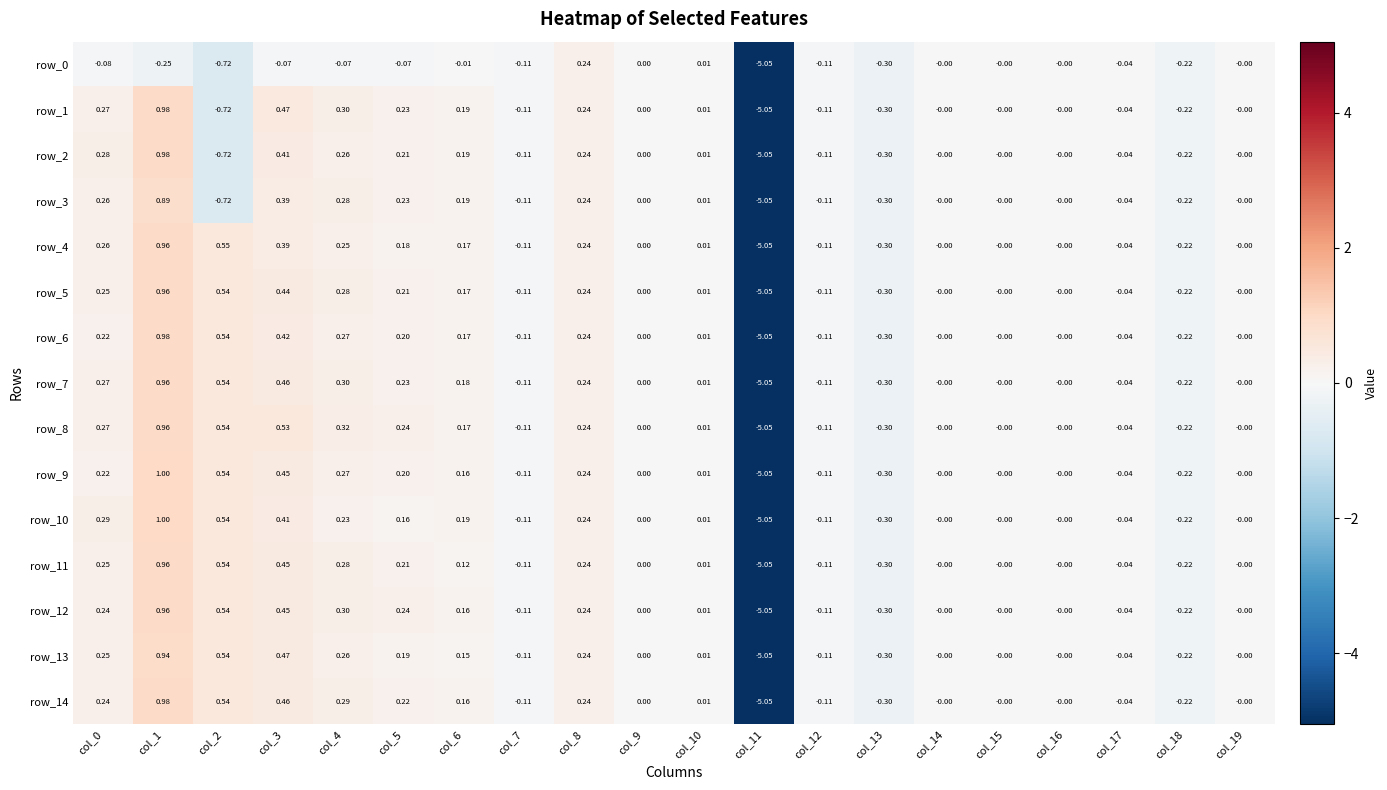

Is the value of row_4 at col_5 greater than the value of row_3 at col_13?

Yes